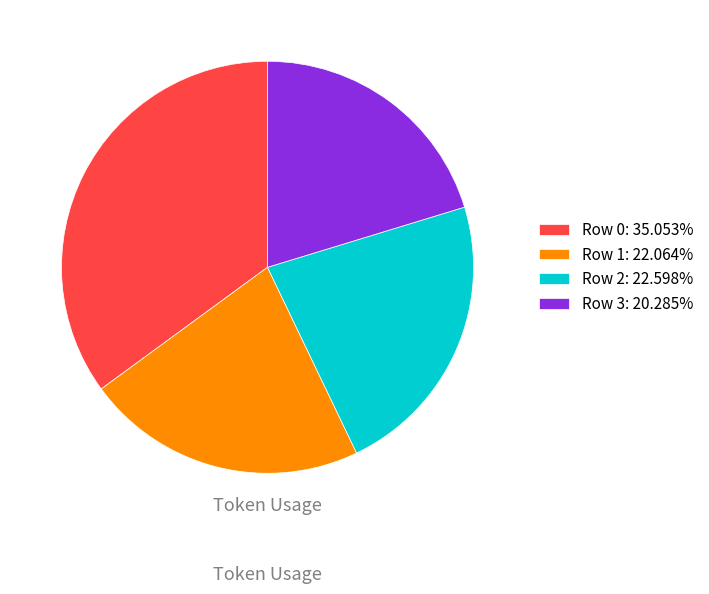

What is the largest slice in the pie chart?

Row 0